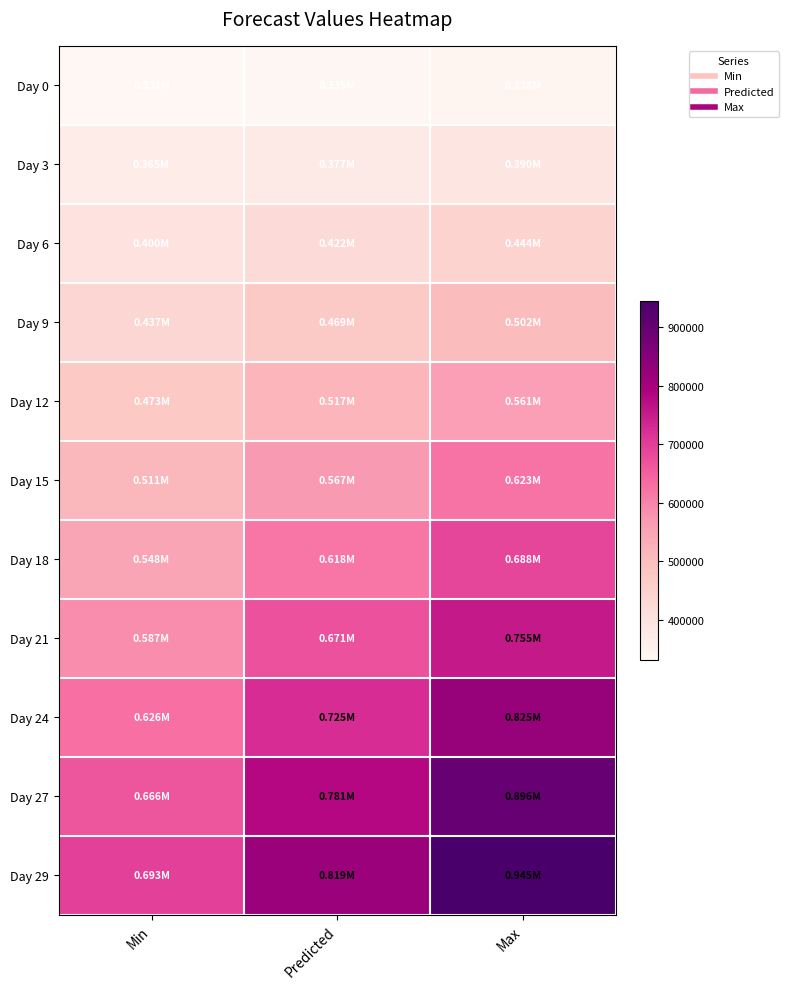

Reading left to right, extract all data points from this chart.

Day 0: Min=331207.5	Predicted=334595.0	Max=337982.5
Day 3: Min=364853.4	Predicted=377319.9	Max=389786.4
Day 6: Min=400362.6	Predicted=422409.0	Max=444455.4
Day 9: Min=436550.8	Predicted=469085.8	Max=501620.7
Day 12: Min=473282.7	Predicted=517296.6	Max=561310.5
Day 15: Min=510579.6	Predicted=567038.0	Max=623496.4
Day 18: Min=548488.2	Predicted=618309.6	Max=688131.0
Day 21: Min=587056.9	Predicted=671111.4	Max=755165.9
Day 24: Min=626329.9	Predicted=725443.4	Max=824556.9
Day 27: Min=666346.9	Predicted=781305.6	Max=896264.3
Day 29: Min=693455.8	Predicted=819397.2	Max=945338.7